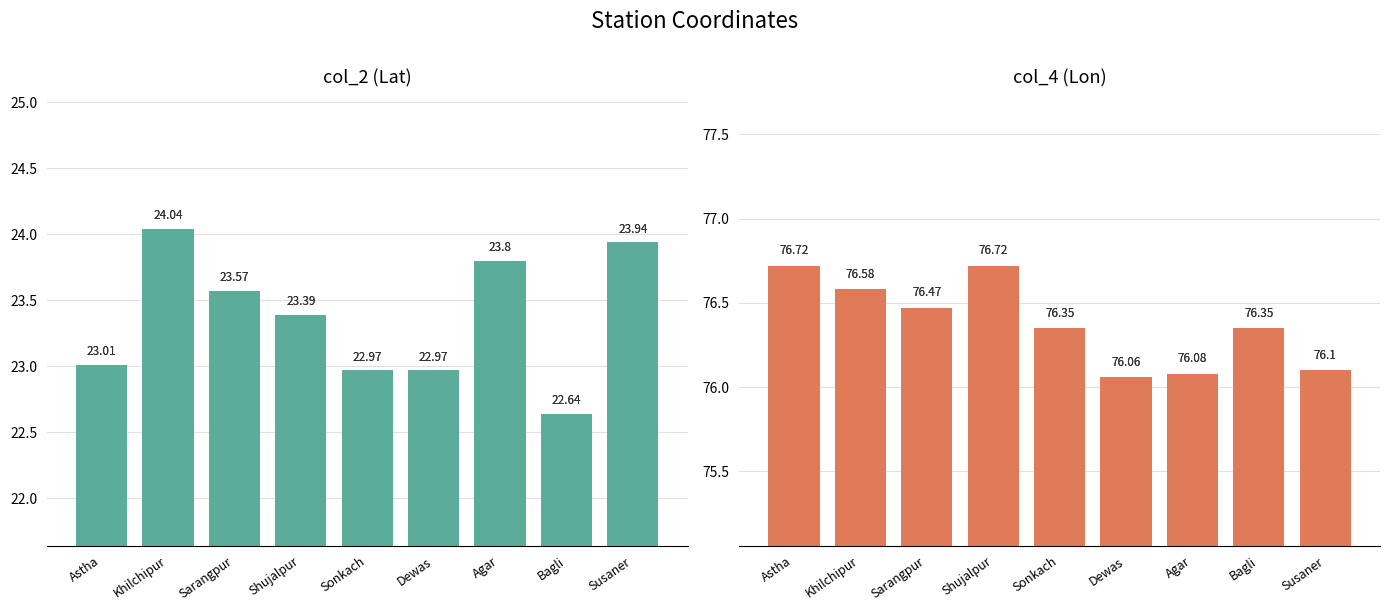

Which category has the highest value across all series?

Astha